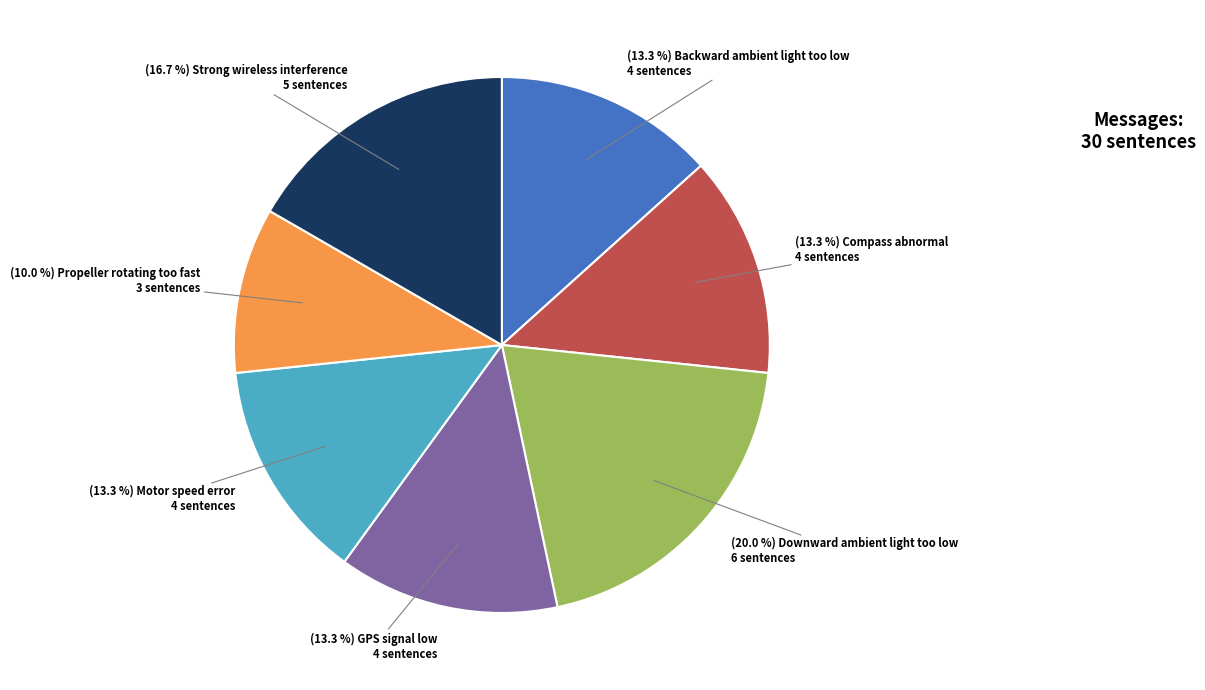

How many slices are in this pie chart?

7